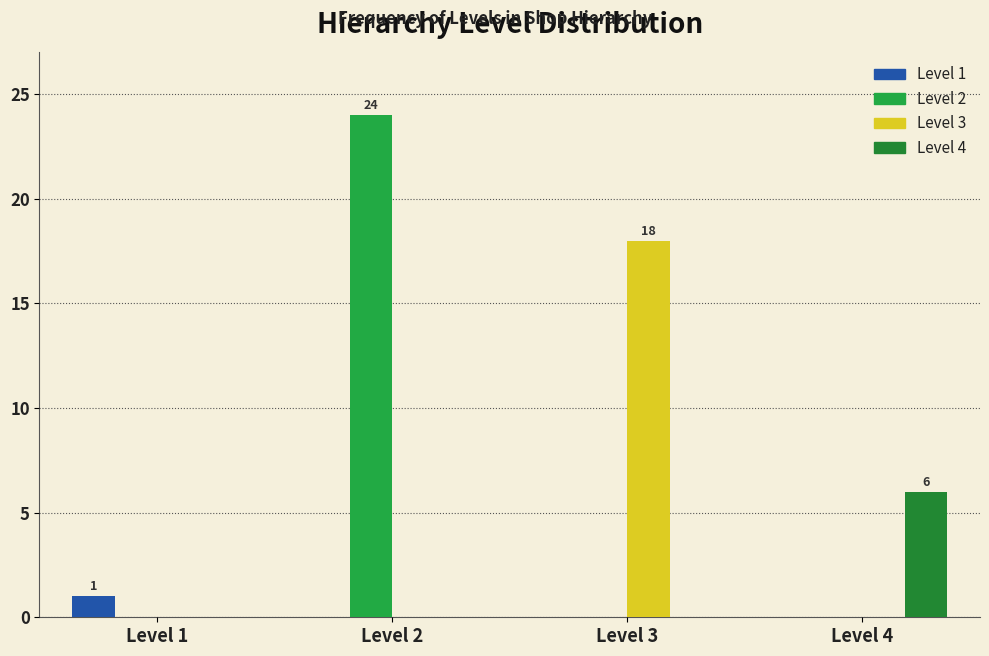

Are the bars grouped side by side (vs. stacked)?

Yes